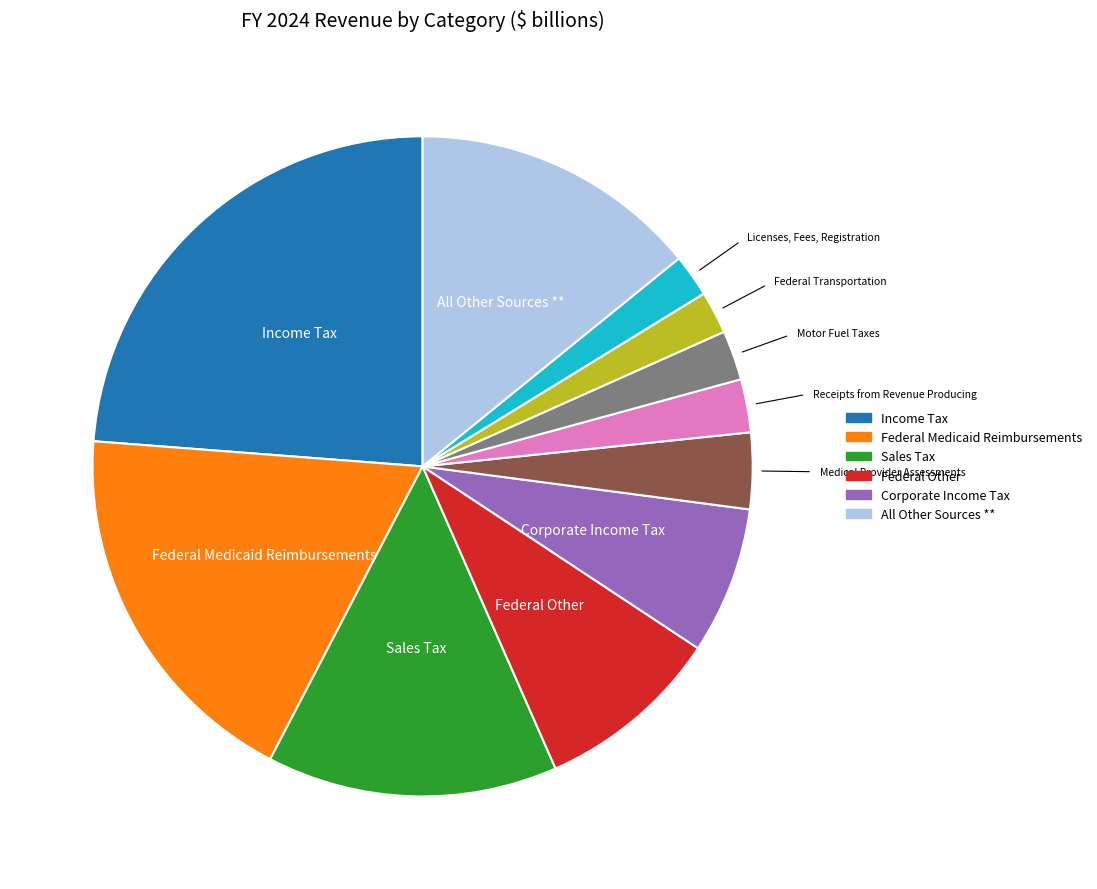

Does any single category account for the majority?

No